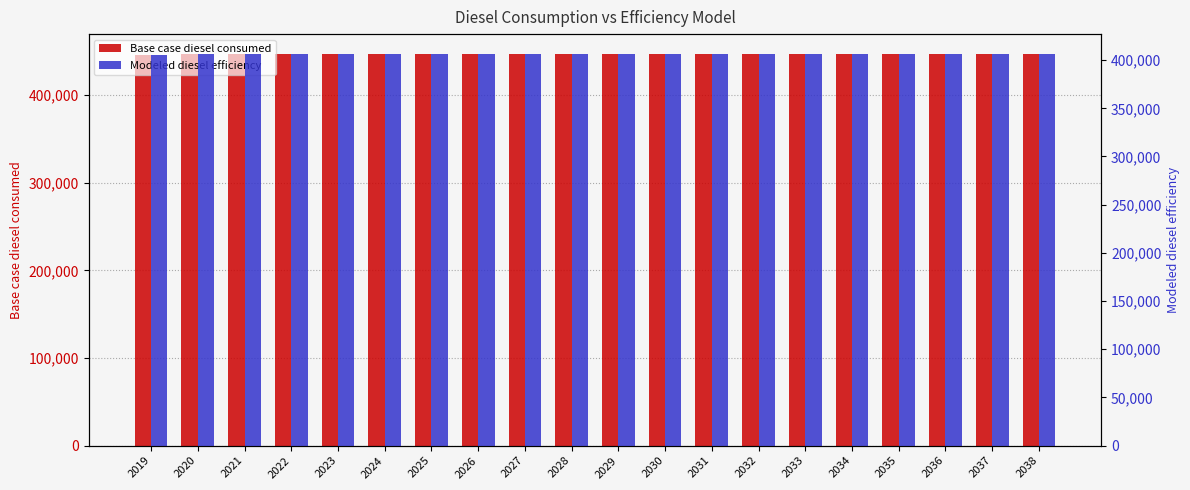

How many bars are there in each group?

2